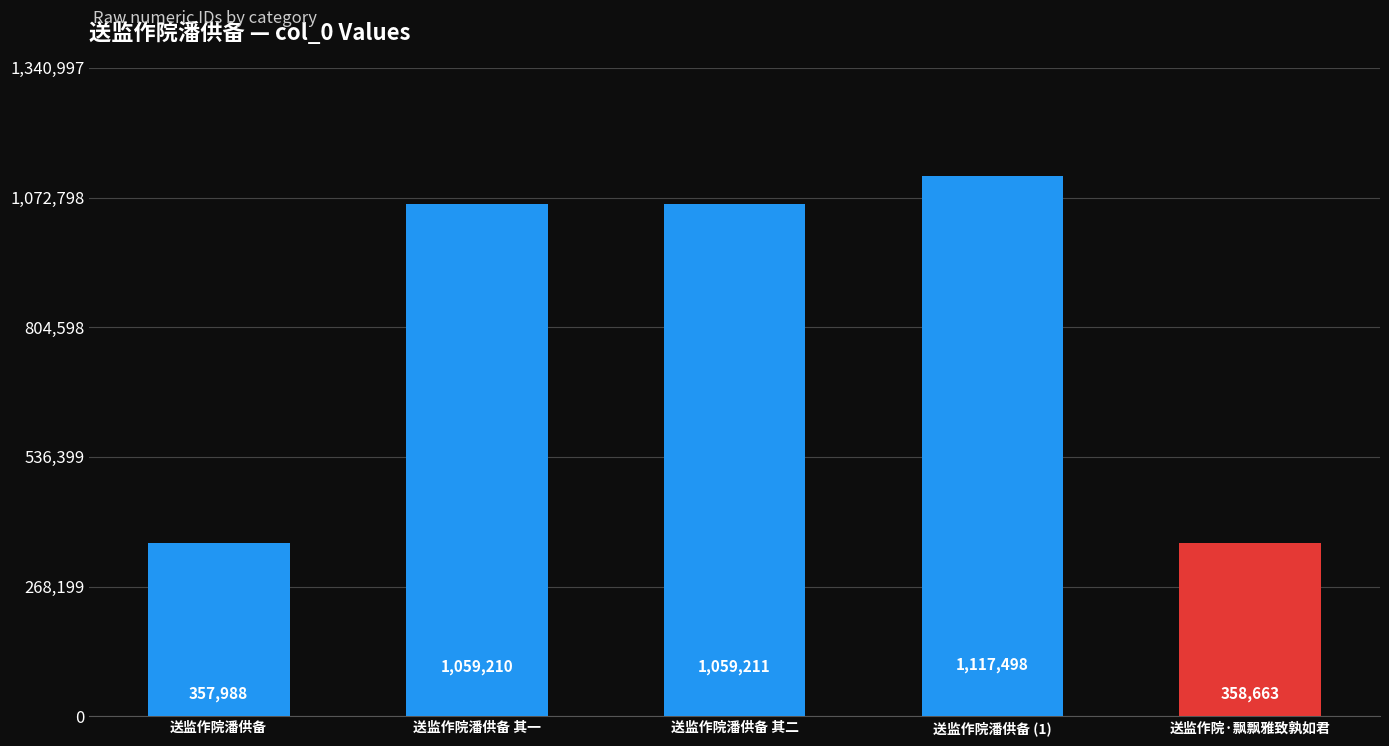

Between 送监作院潘供备 and 送监作院潘供备 其一, which is larger?

送监作院潘供备 其一